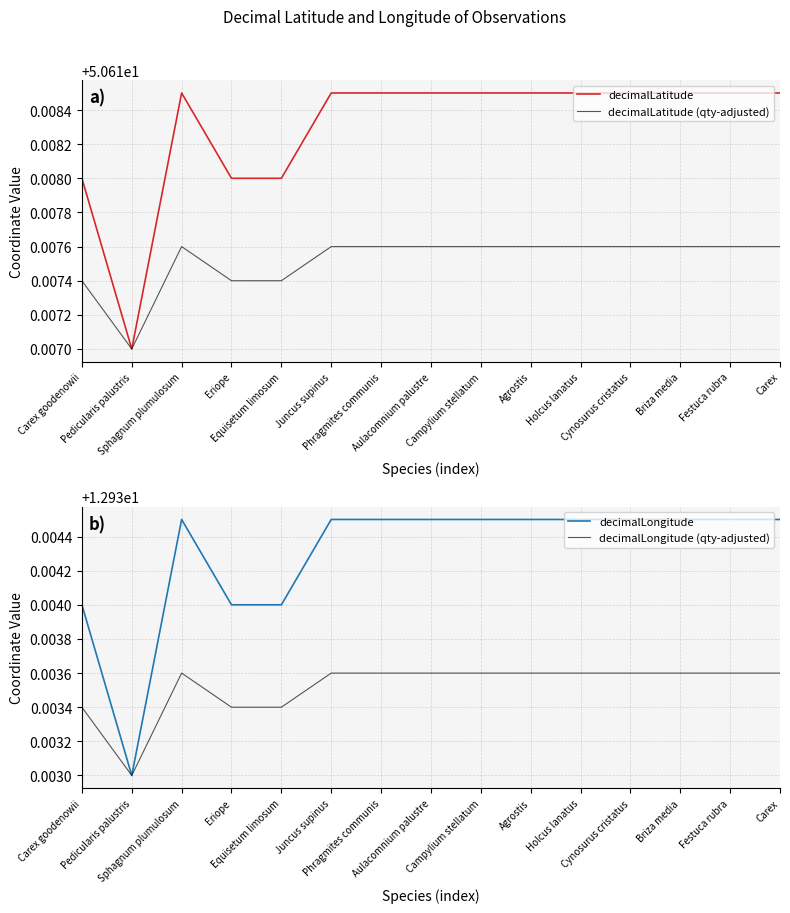

How many categories are shown in the chart?

15